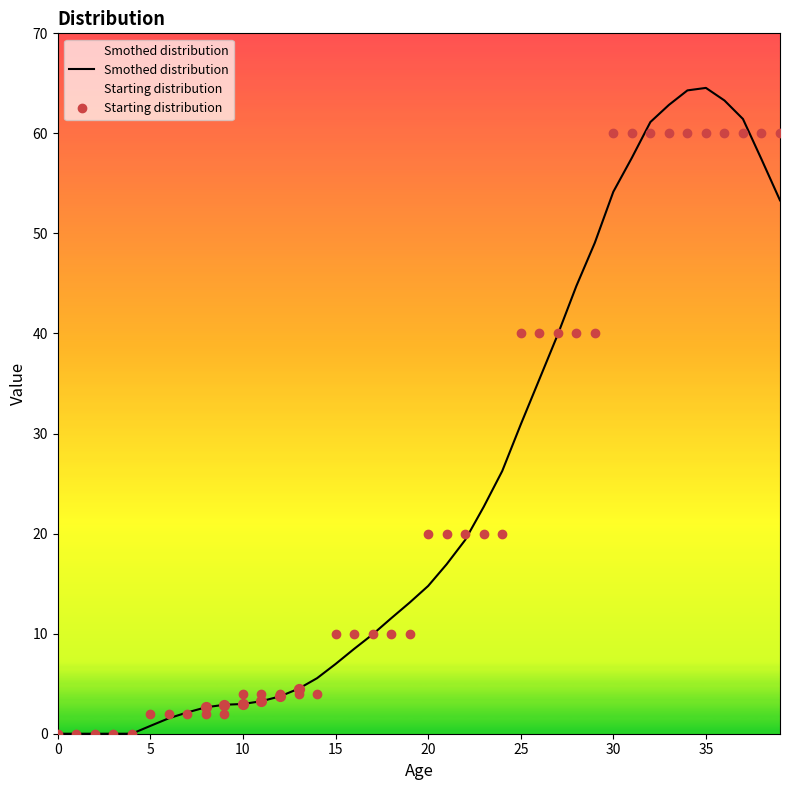

Which series has the largest total across all categories?

Smothed distribution